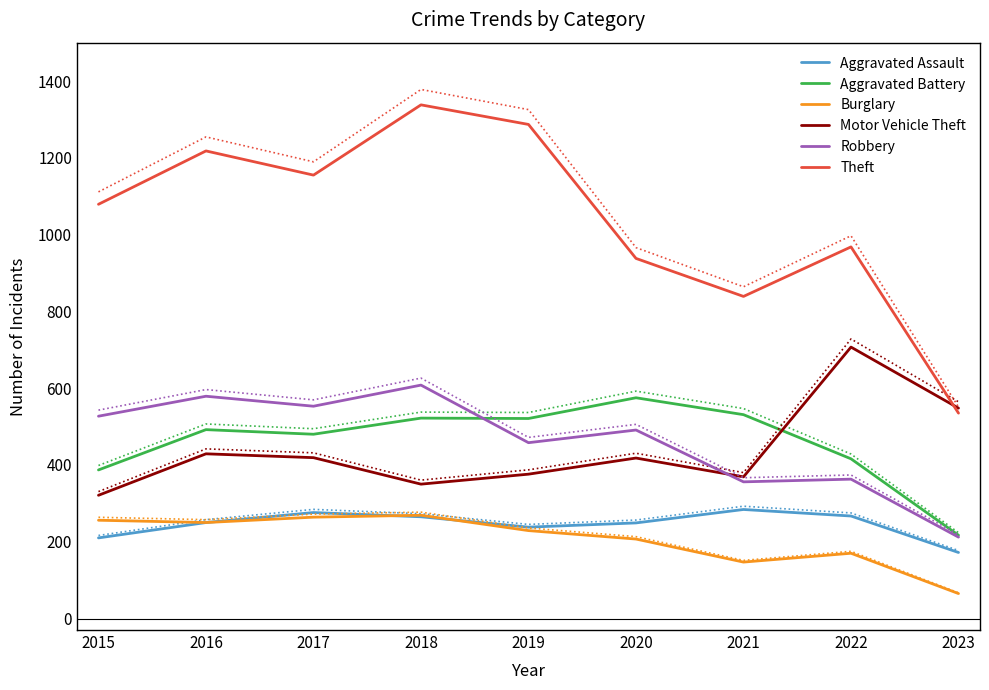

At which category is the sum across all series the highest?

2018